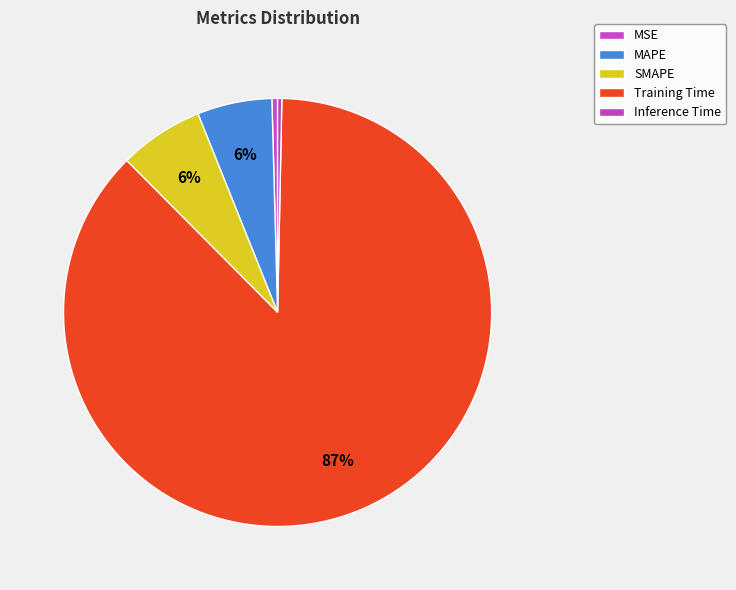

Which category has the smallest portion of the pie?

Inference Time